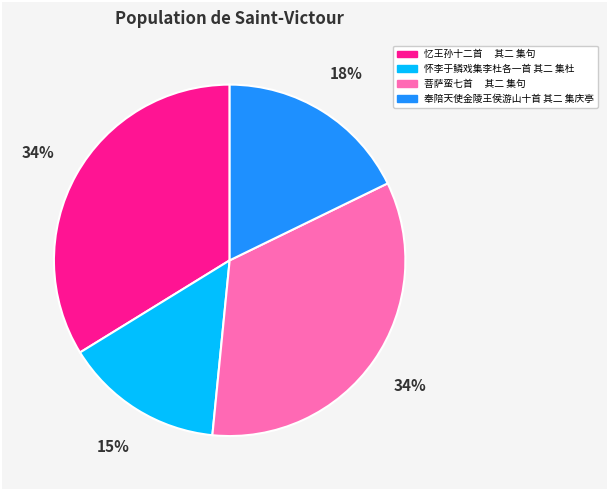

Which category has the smallest portion of the pie?

怀李于鳞戏集李杜各一首 其二 集杜